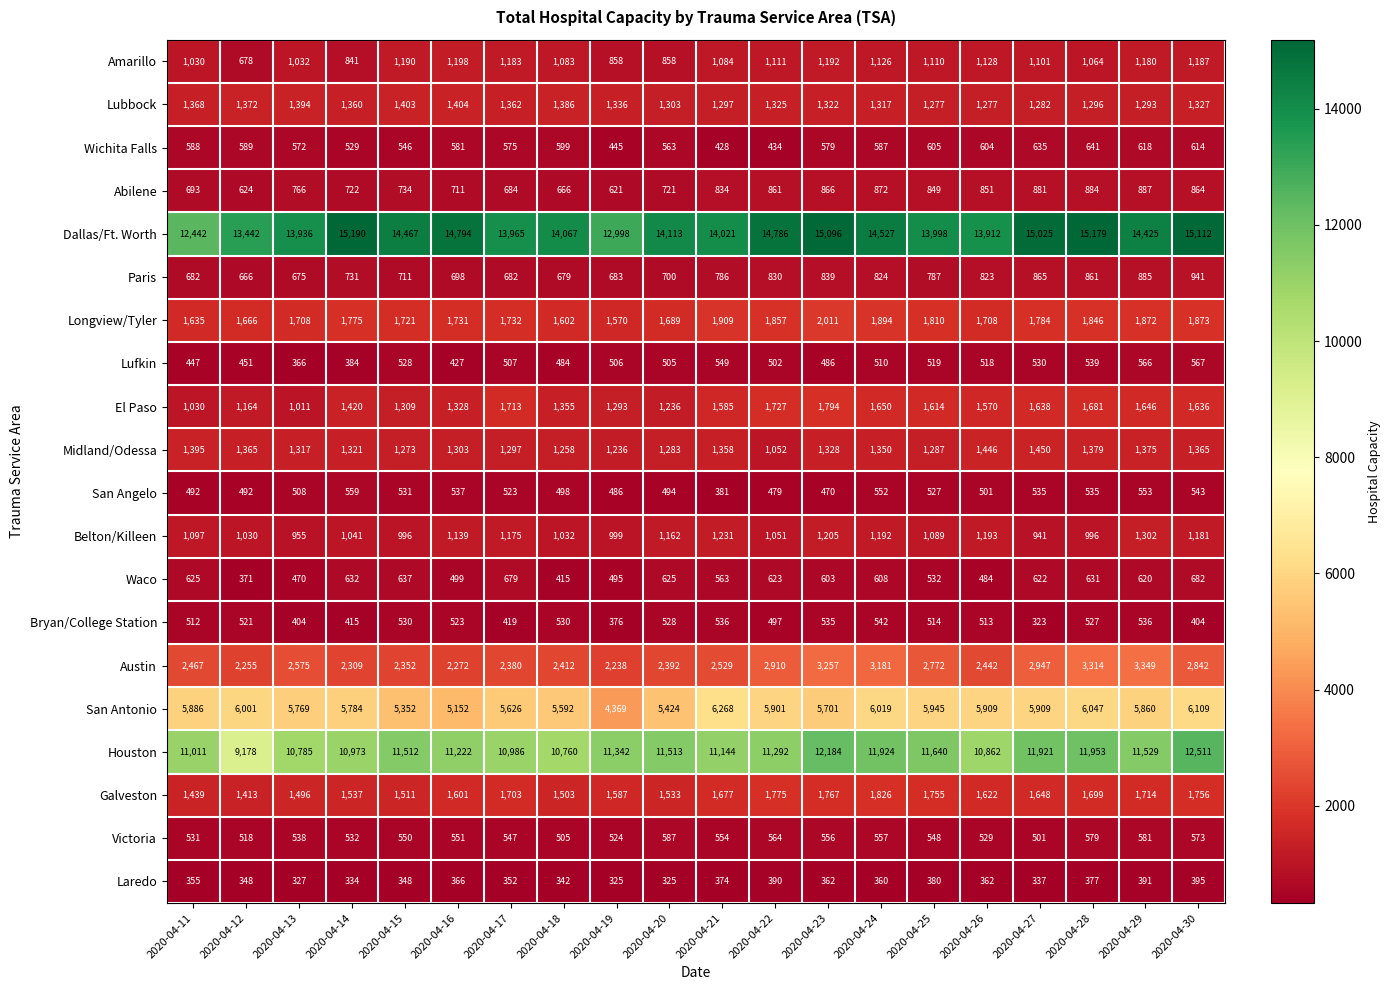

What is the average value of the Amarillo series?

1062